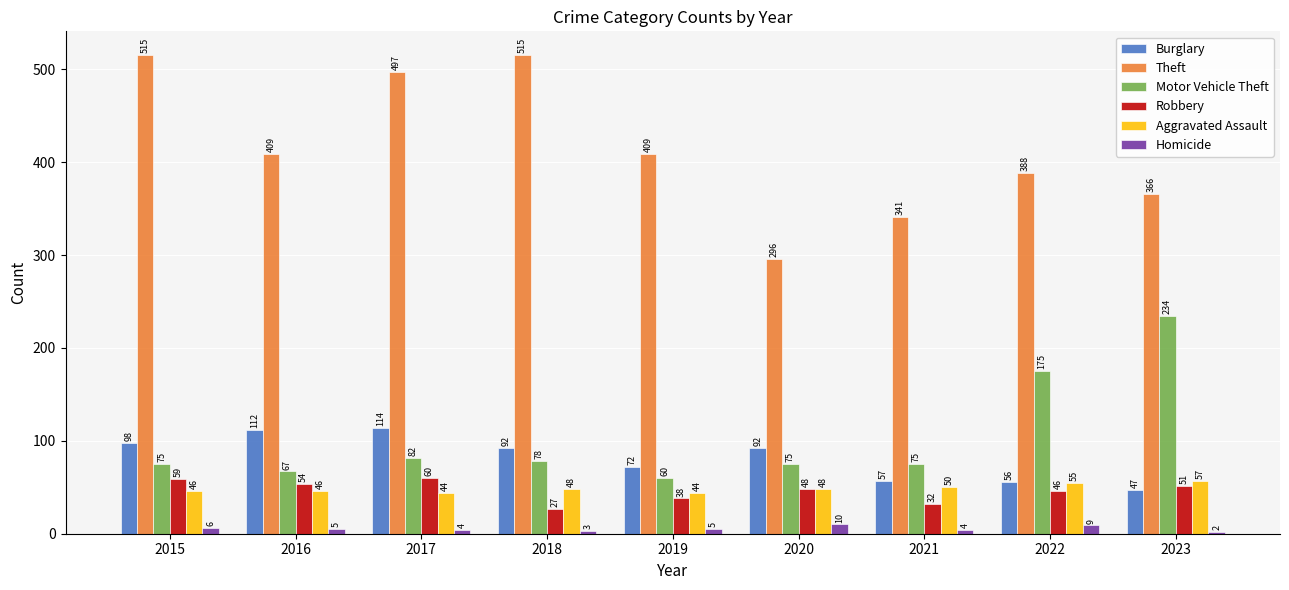

What is the difference between the maximum and minimum values in the Burglary series?

67